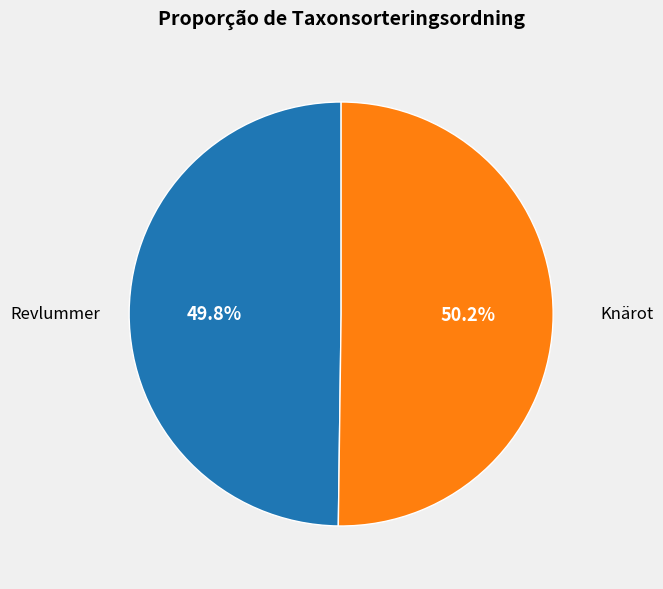

Approximately how many times larger is the value at Revlummer compared to Knärot?

1.0